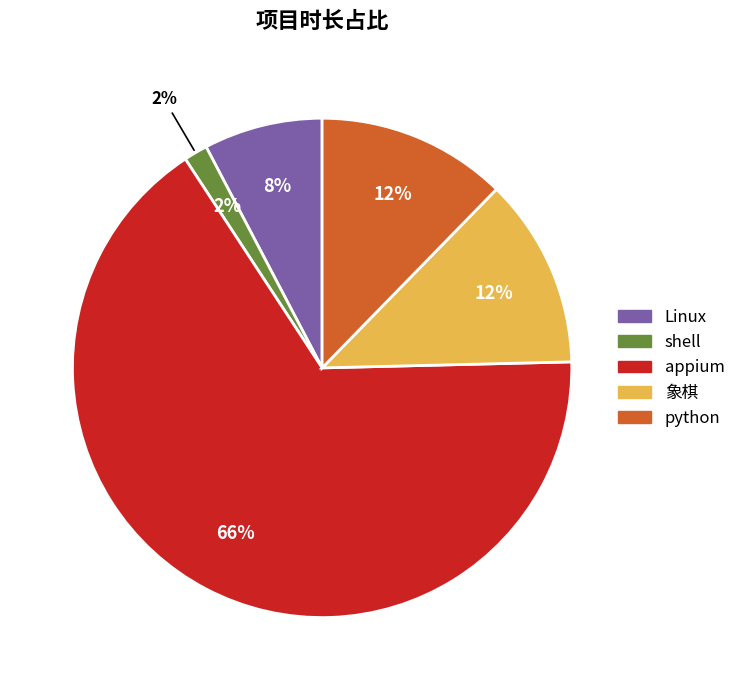

True or false: shell accounts for 2% of the total.

True